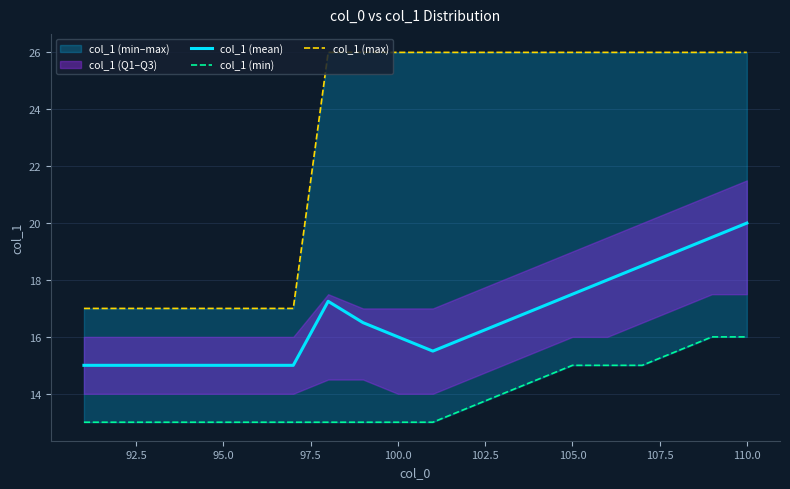

What is the difference between the second highest and minimum values in the col_1 (max) series?

9.0